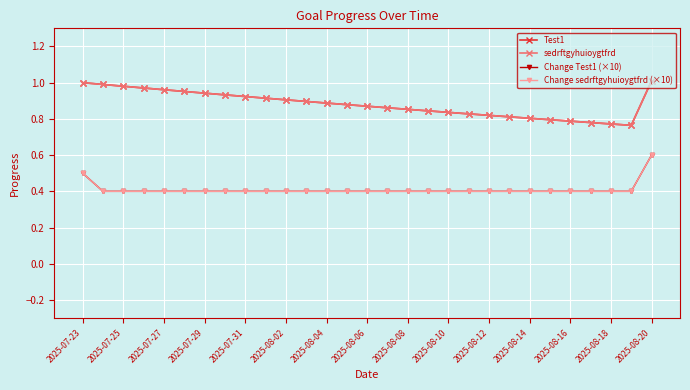

Does the chart have visible grid lines?

Yes